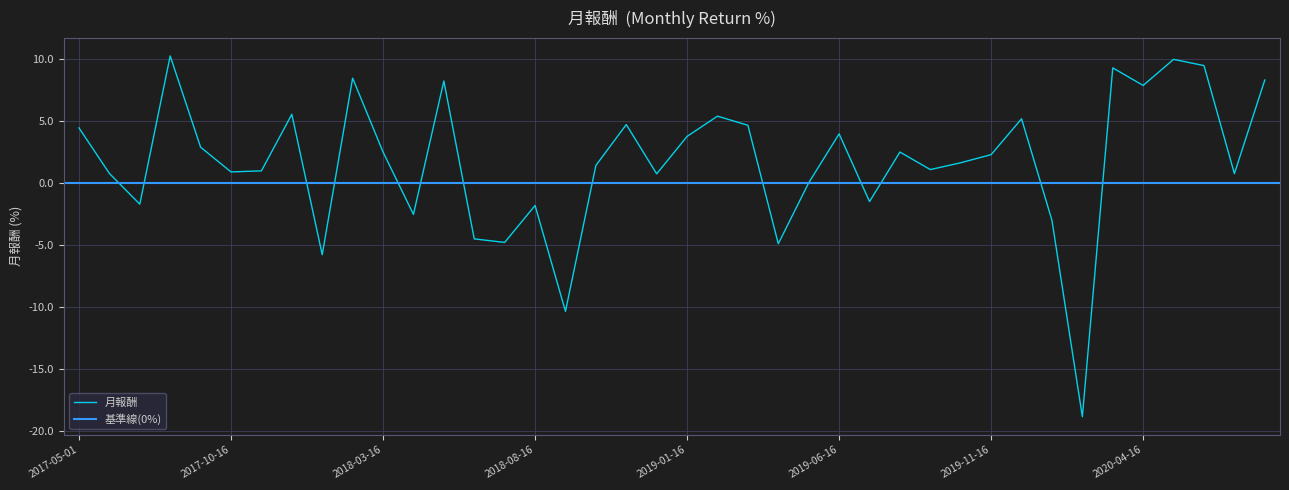

What is the label of the 37th point from the left?

2020-05-16